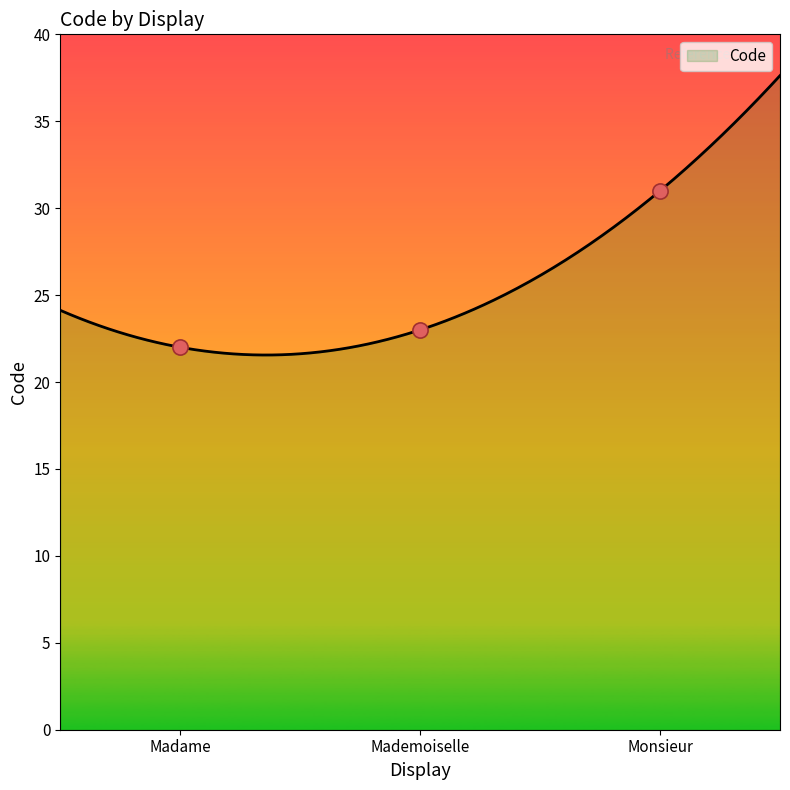

What is the change in value from Madame to Monsieur?

+9